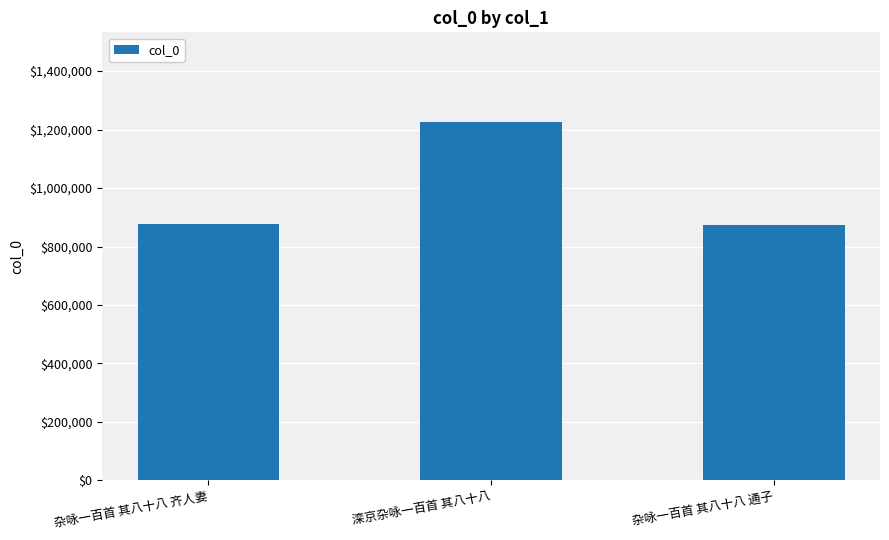

What is the minimum value shown in the chart?

875152